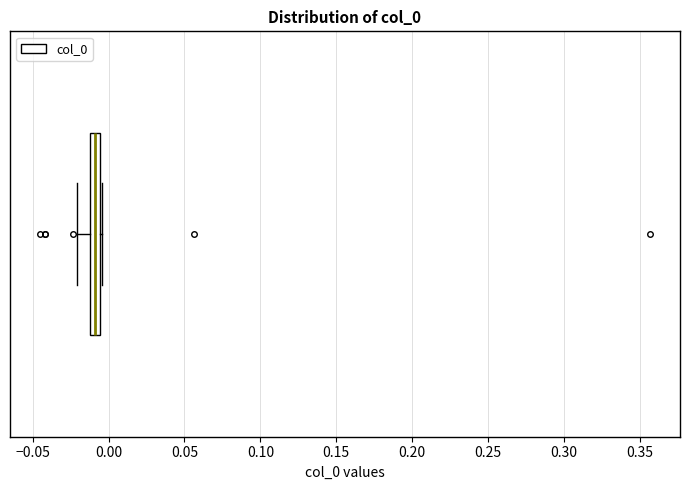

Where is the left edge of the box on the x-axis? The values are not printed on the chart, so give them approximately, as read against the axis.

-0.010